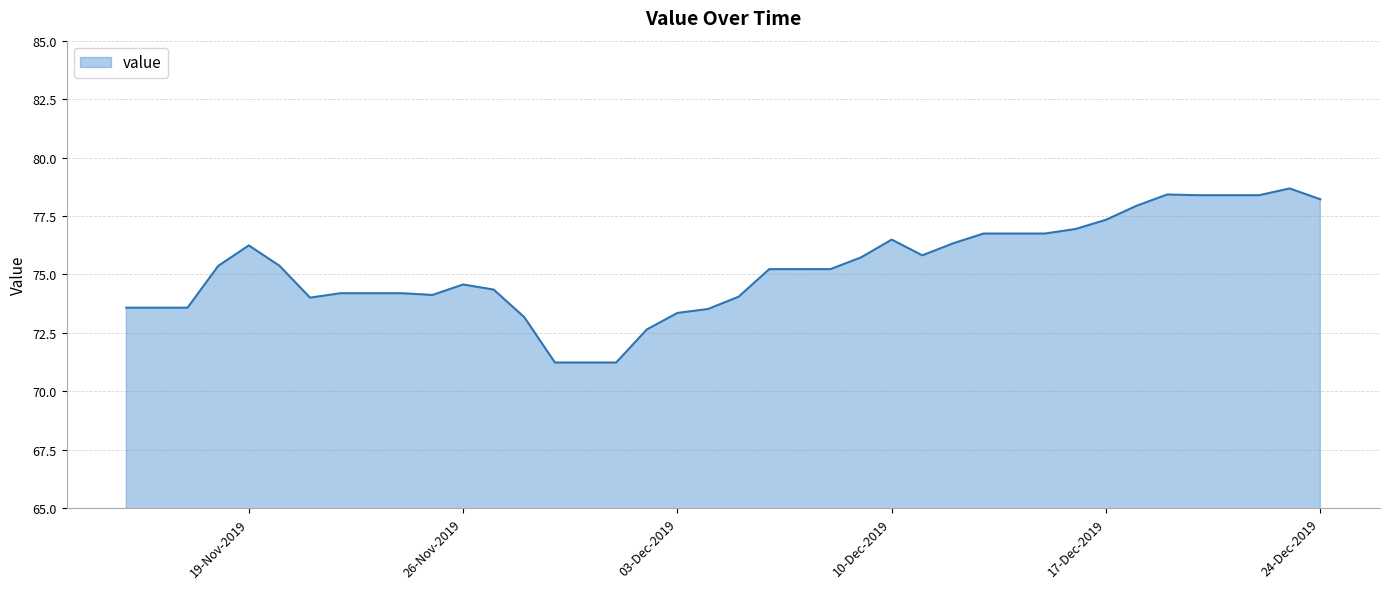

What is the difference between the maximum and minimum values?

7.4